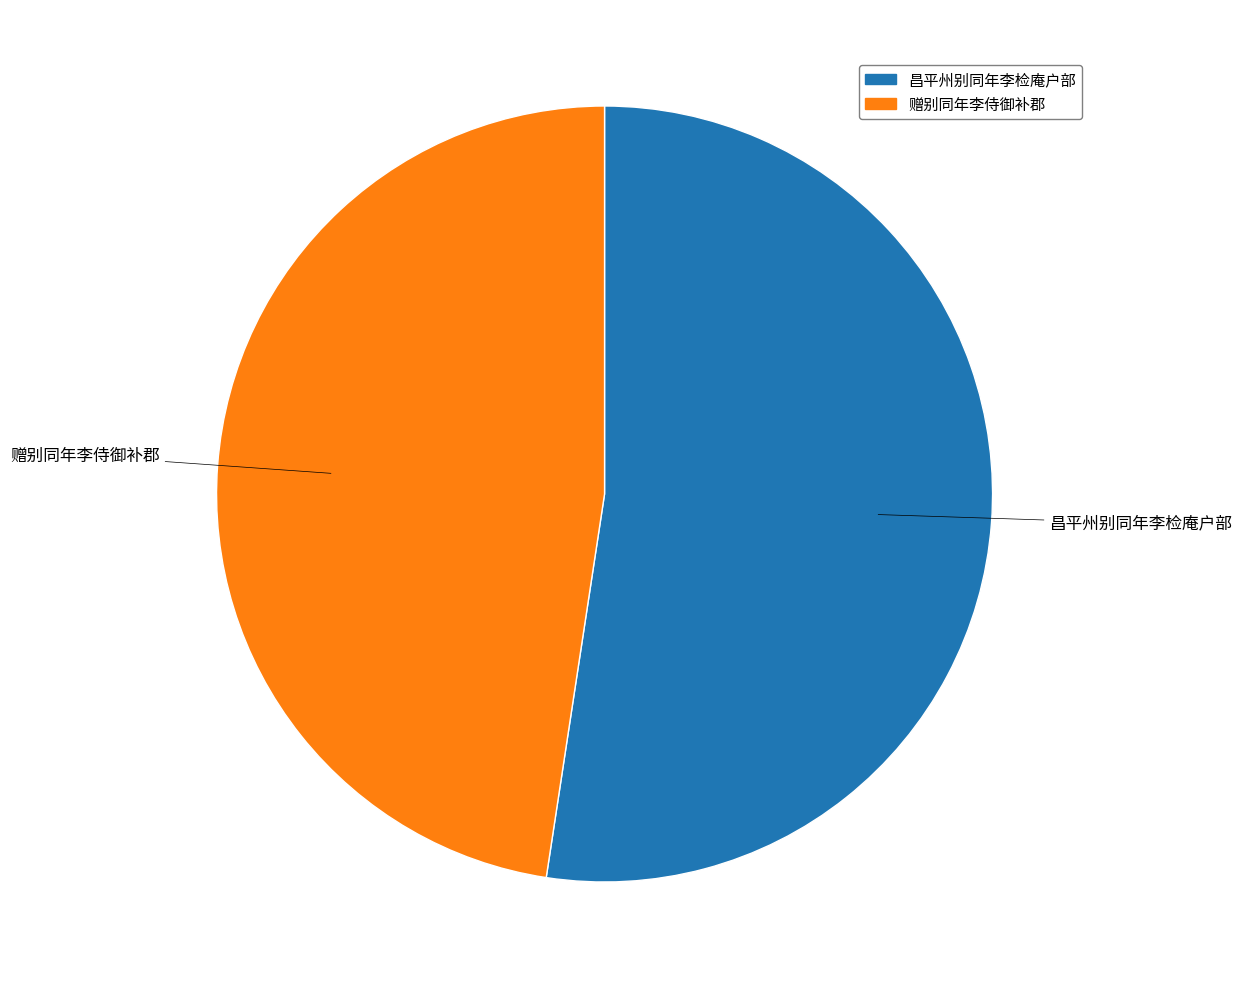

How many segments does this pie chart have?

2